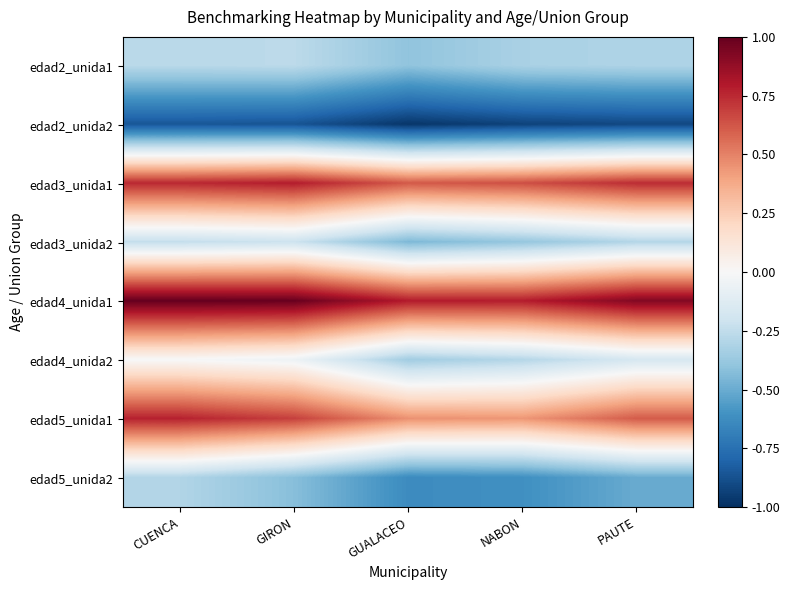

List the series in order of their peak value, highest first.

edad4_unida1, edad3_unida1, edad5_unida1, edad4_unida2, edad3_unida2, edad2_unida1, edad5_unida2, edad2_unida2